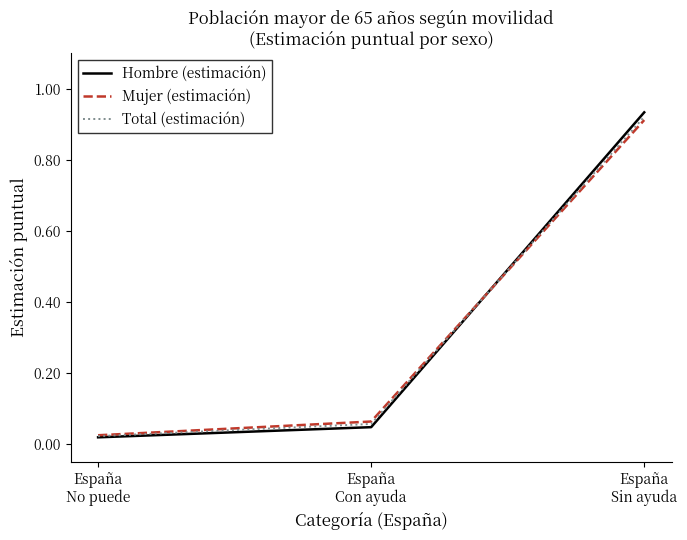

Which series has the largest range (max minus min)?

Hombre (estimación)